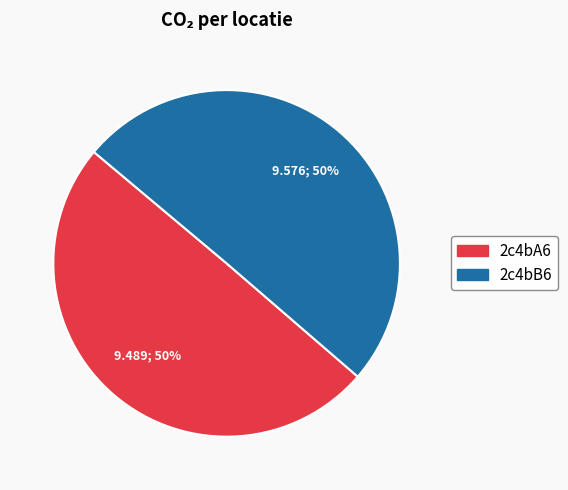

What percentage is the 2c4bB6 slice, to the nearest percent?

50%